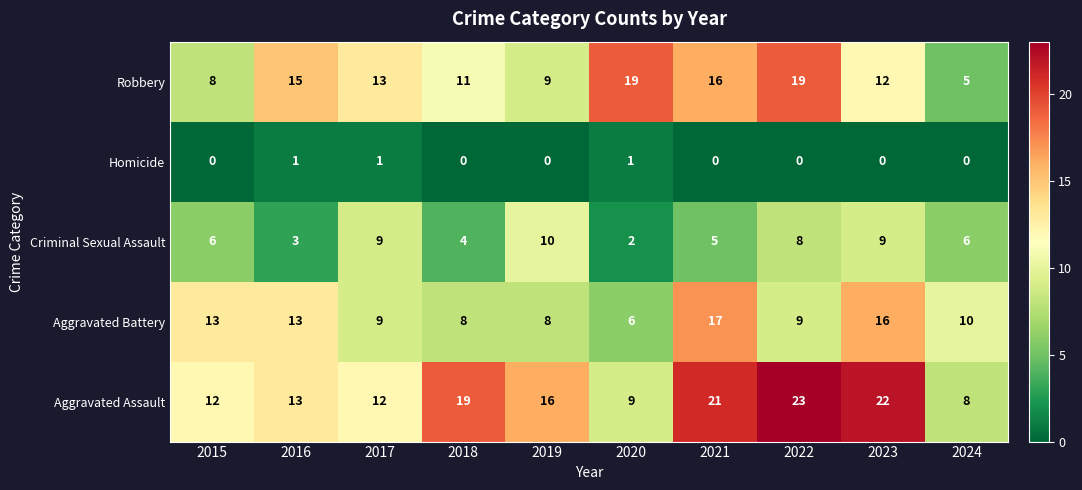

Which series has the widest spread of values?

Aggravated Assault